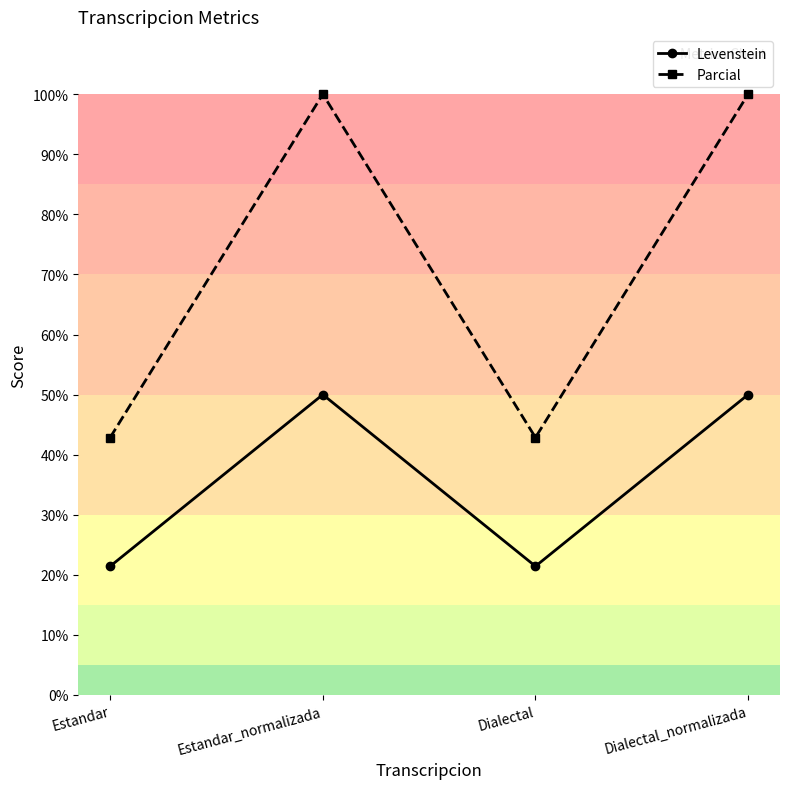

Which series has the largest total across all categories?

Parcial